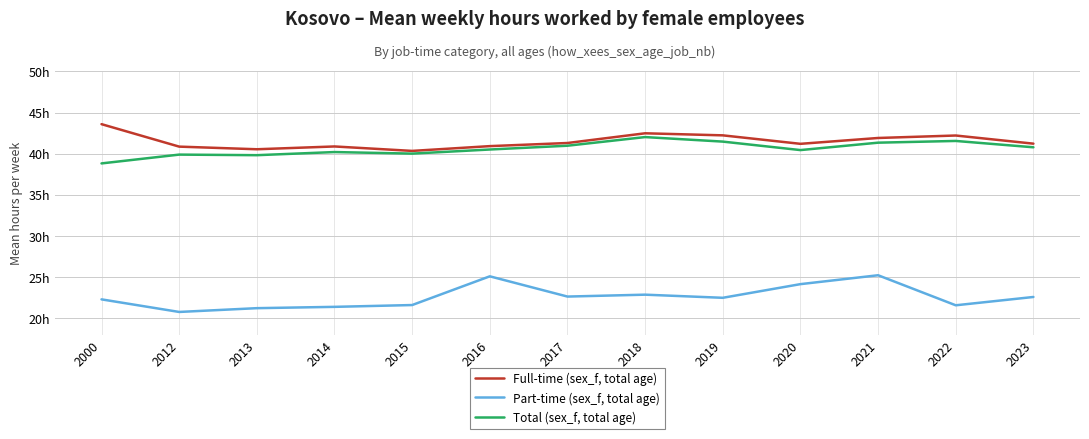

Is this an area chart (filled region under the line)?

No